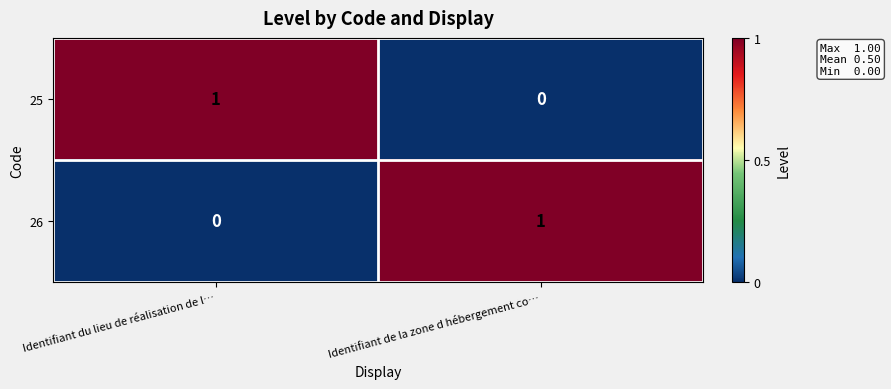

The value of 25 at Identifiant du lieu de réalisation de l… is 1. True or false?

True